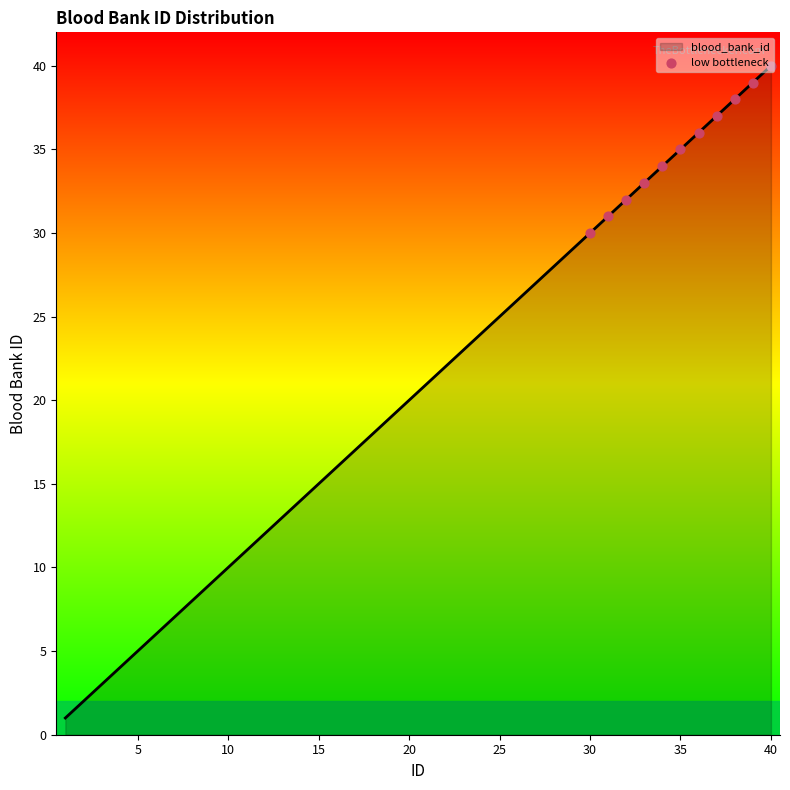

What is the difference between the maximum and minimum values?

39